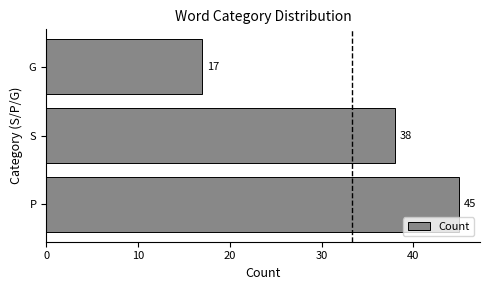

What is the greatest value displayed?

45